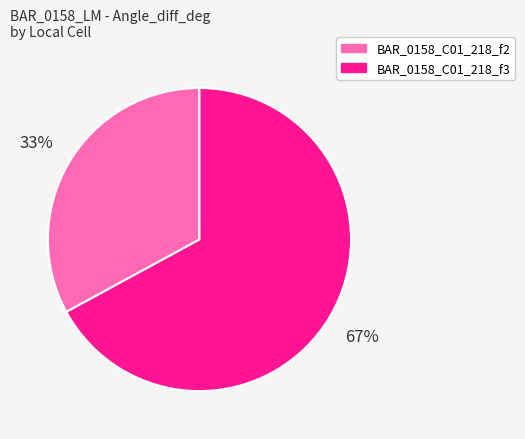

Is the sum of BAR_0158_C01_218_f3 and BAR_0158_C01_218_f2 greater than half?

Yes